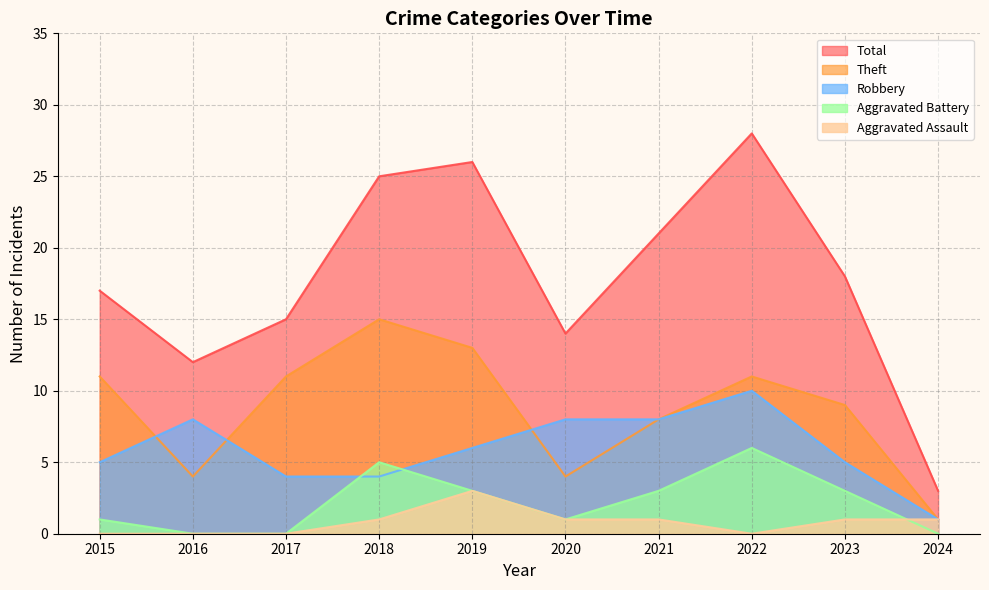

How many distinct data groups are displayed?

5